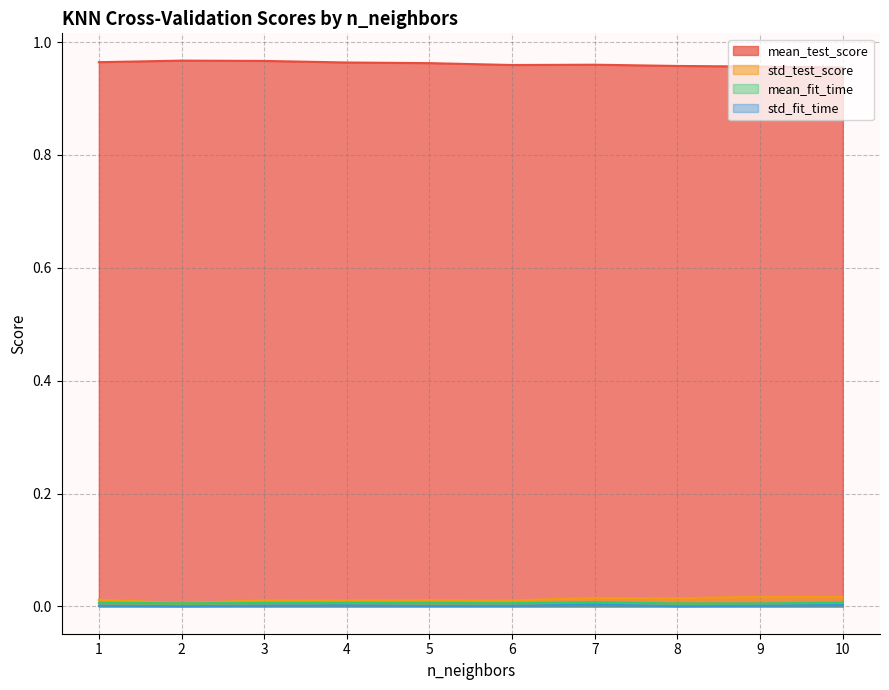

True or false: mean_test_score and std_fit_time intersect in this chart.

False